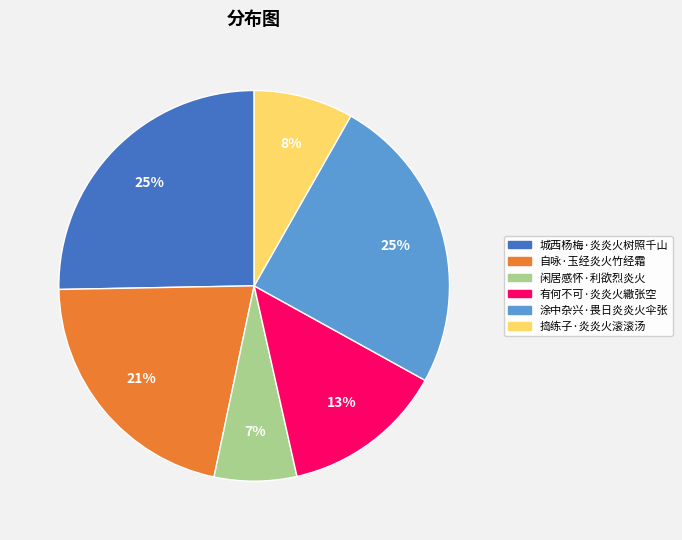

Is 自咏·玉经炎火竹经霜 the majority of the pie?

No